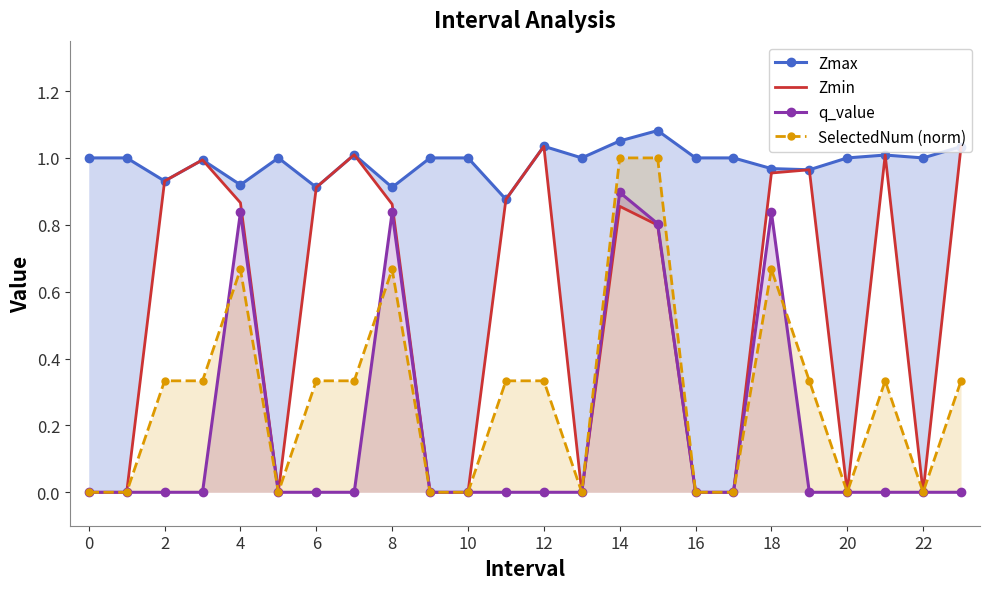

How many series are shown in this chart?

4